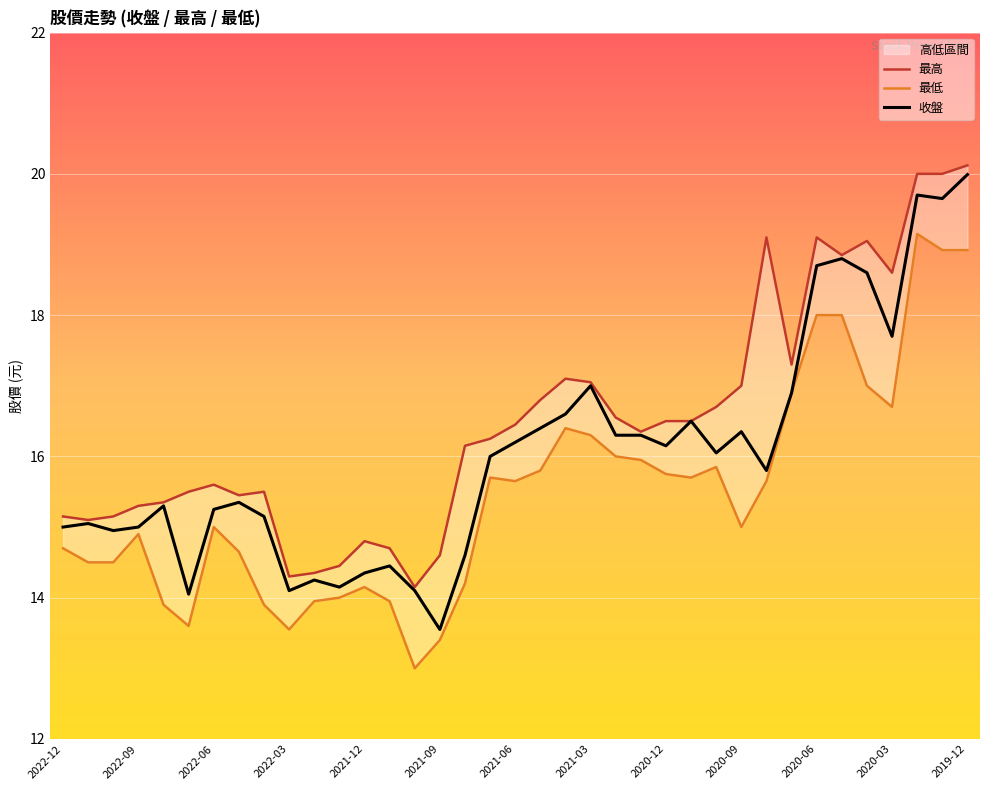

Is it true that 最低 equals 4.0 at 2022-12?

False